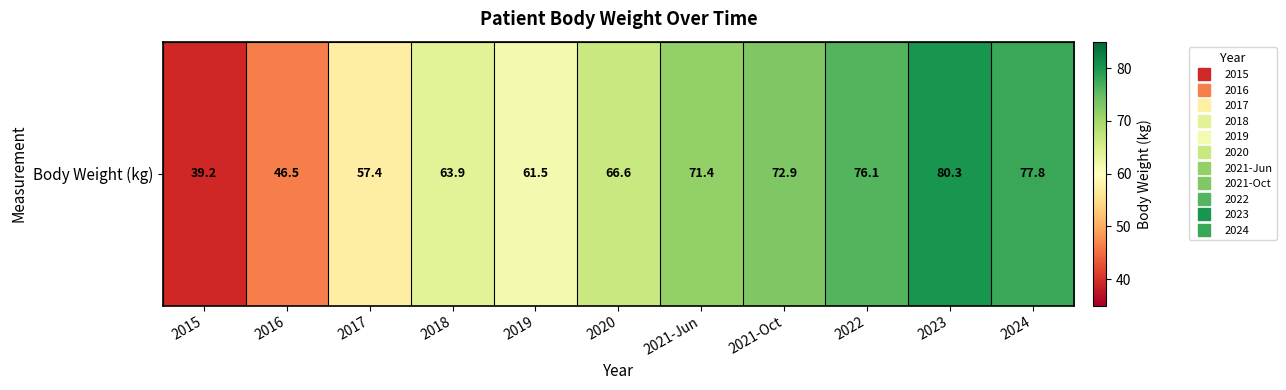

Reading left to right, extract all data points from this chart.

39.2	46.5	57.4	63.9	61.5	66.6	71.4	72.9	76.1	80.3	77.8